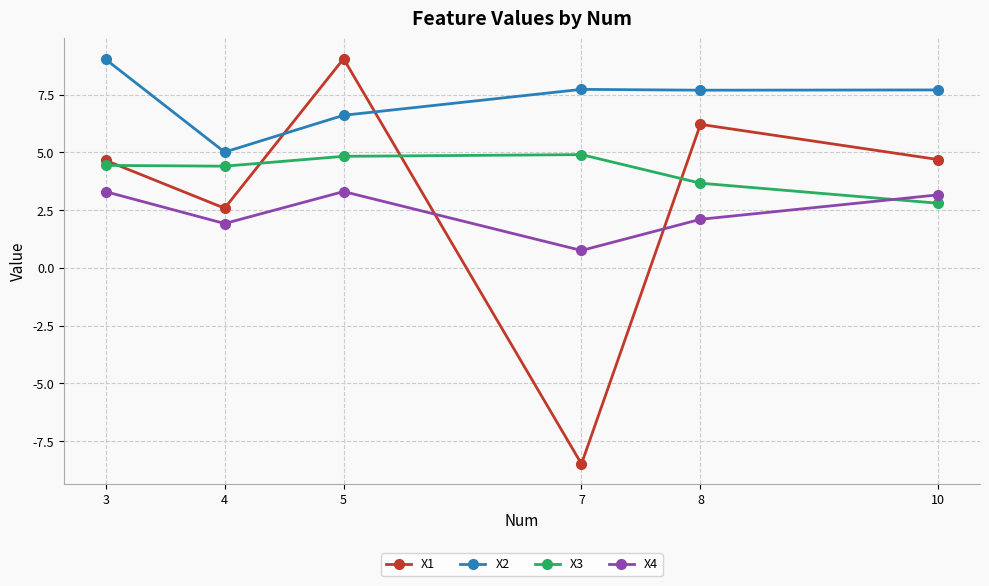

True or false: X2 has a value of 7.7 at 7.

True